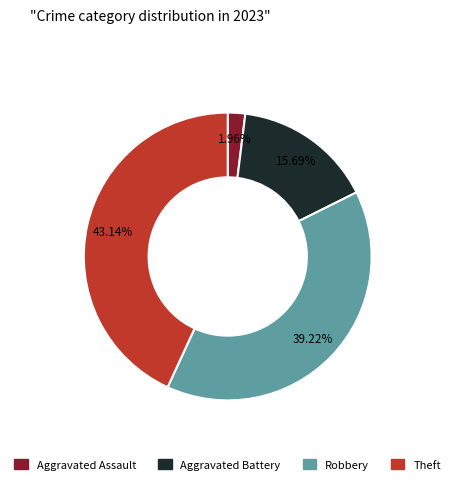

Does any single category account for the majority?

No